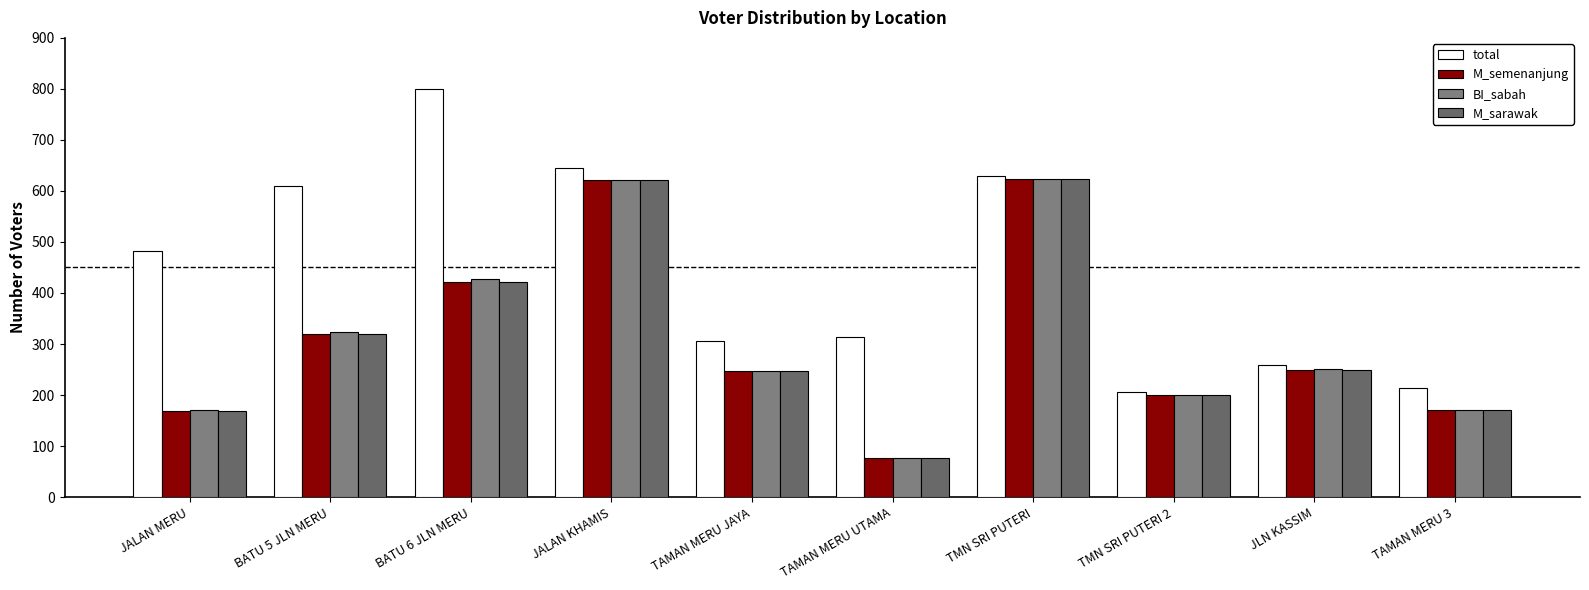

At which category is the sum across all series the highest?

JALAN KHAMIS